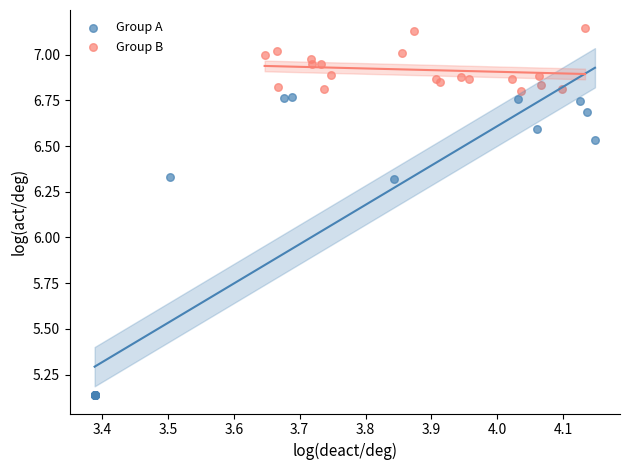

Which series contains the highest Y value?

Group B